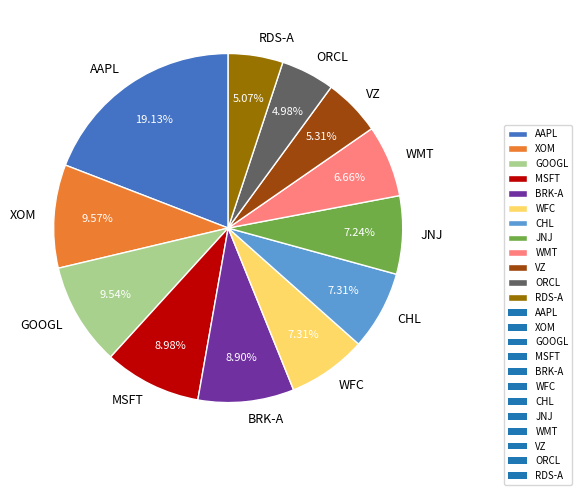

Is there a majority slice in this chart?

No